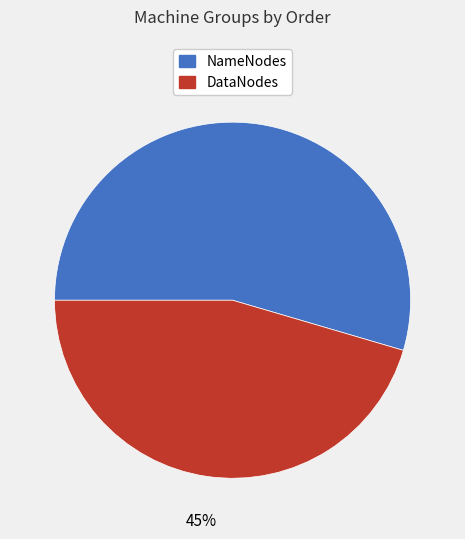

Which category has the biggest portion of the pie?

NameNodes